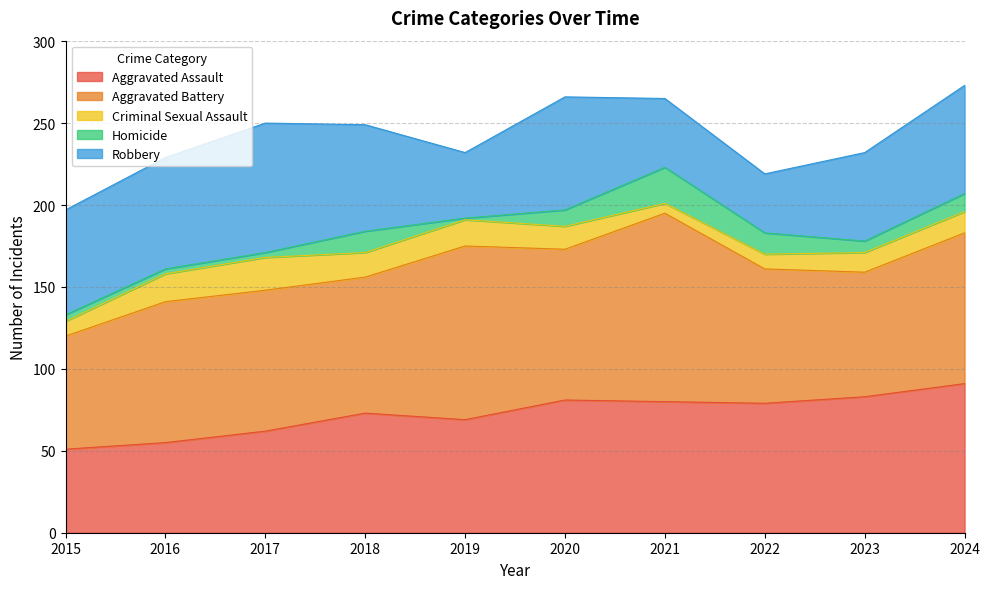

What is the minimum value for Aggravated Battery?

69